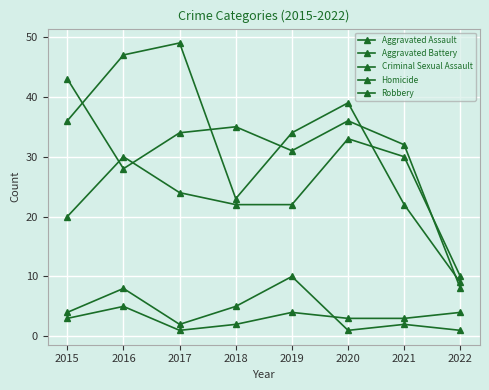

True or false: Aggravated Battery and Homicide intersect in this chart.

False